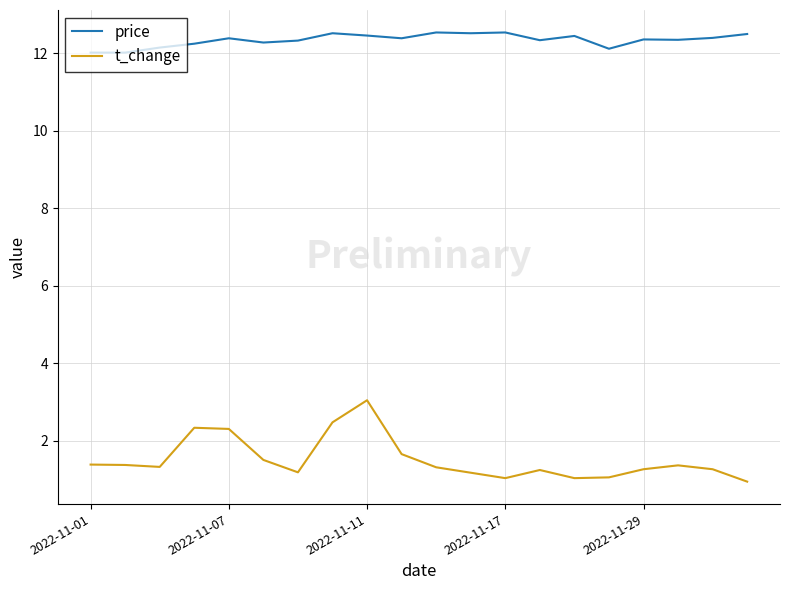

Which series has the largest total across all categories?

price